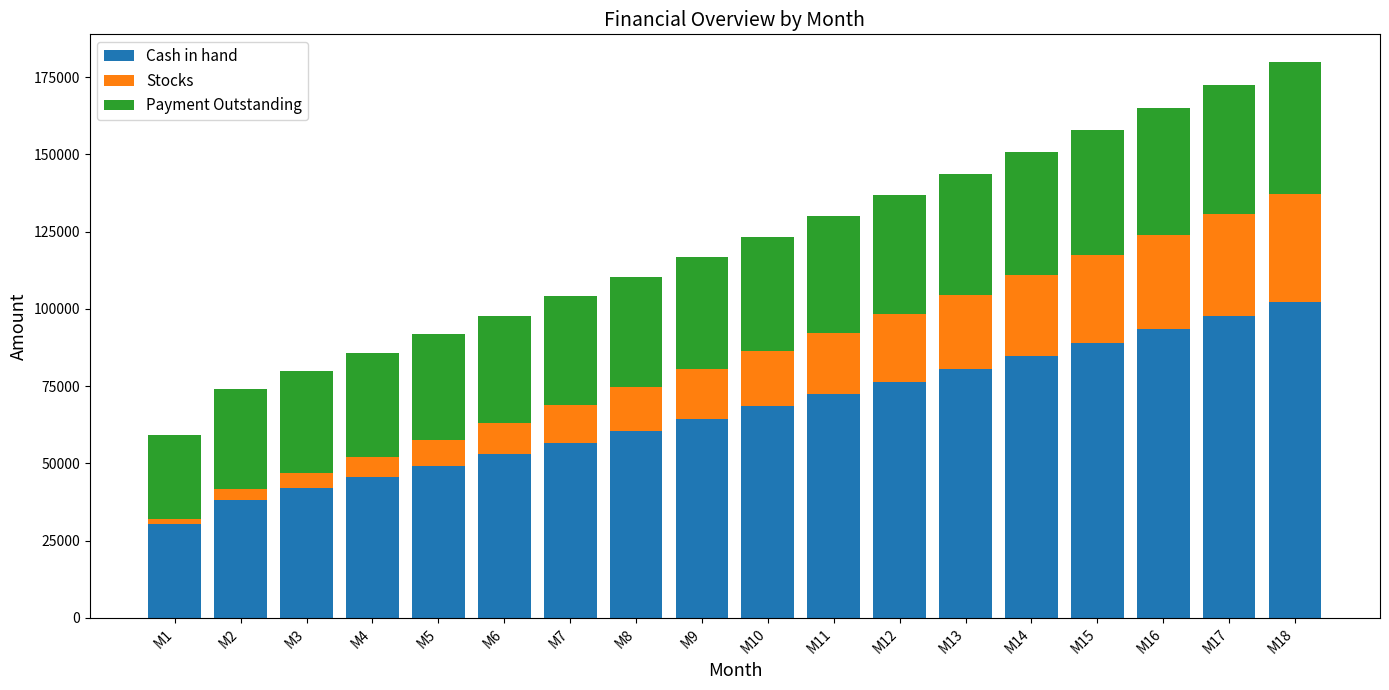

What is the difference between the maximum and minimum values in the Cash in hand series?

72062.2